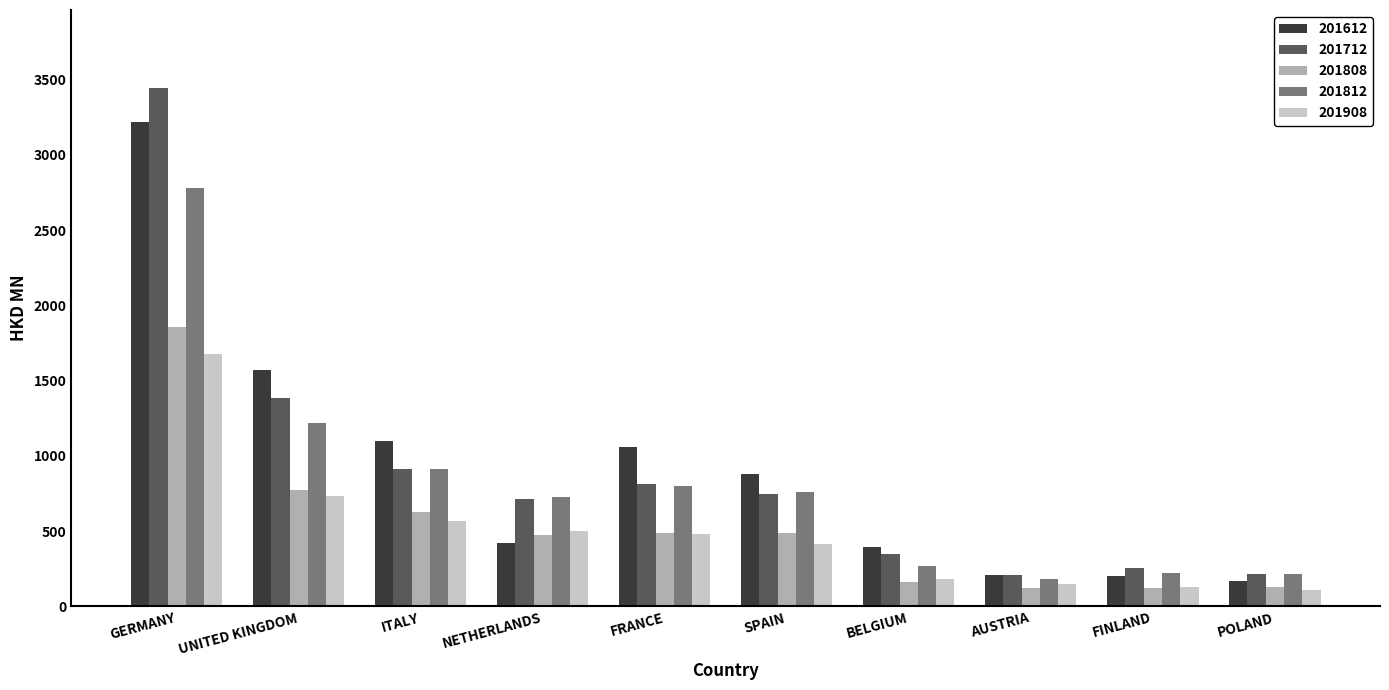

True or false: 201812 has a value of 1625.4 at ITALY.

False